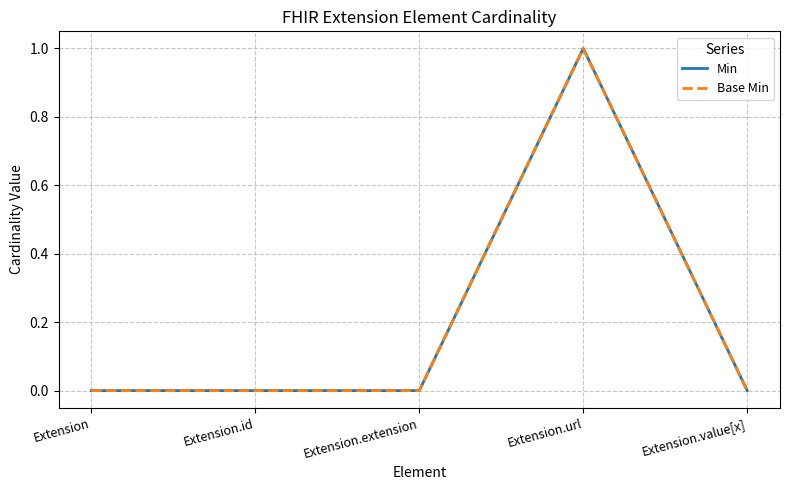

What is the label of the 2nd point from the left?

Extension.id